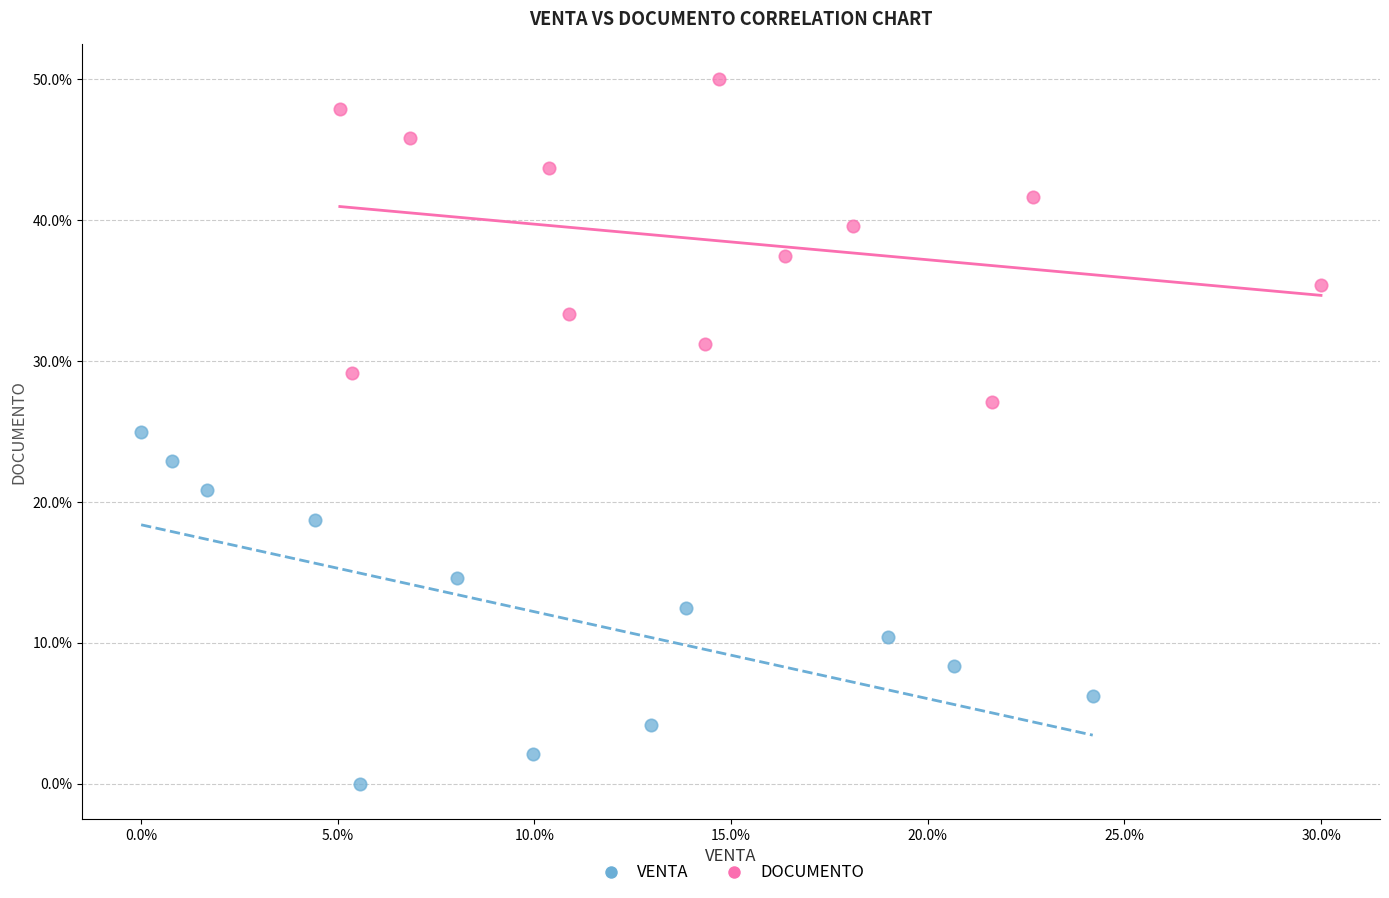

Which series contains the highest Y value?

DOCUMENTO